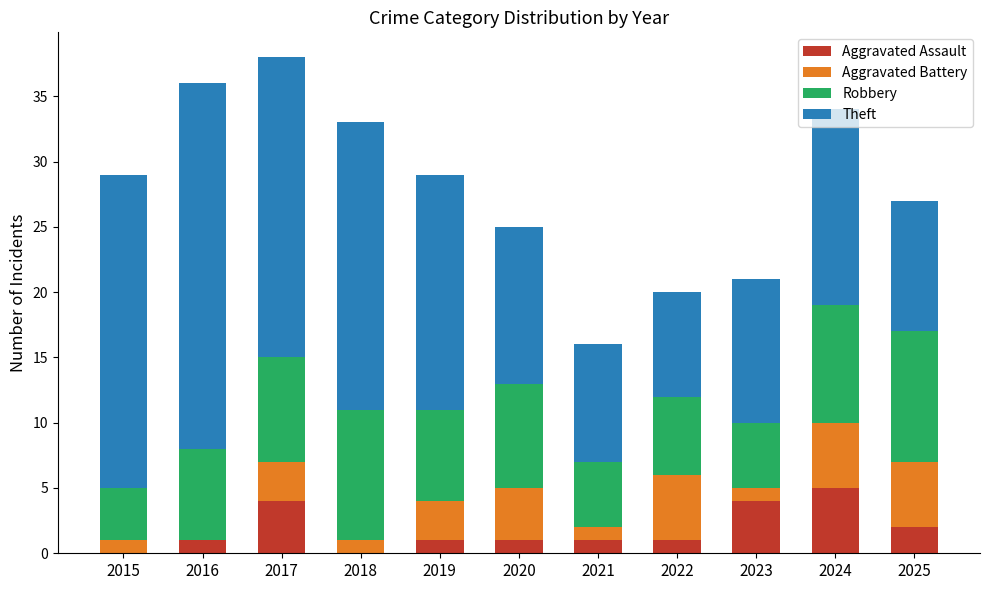

What is the total value across all series at 2022?

20